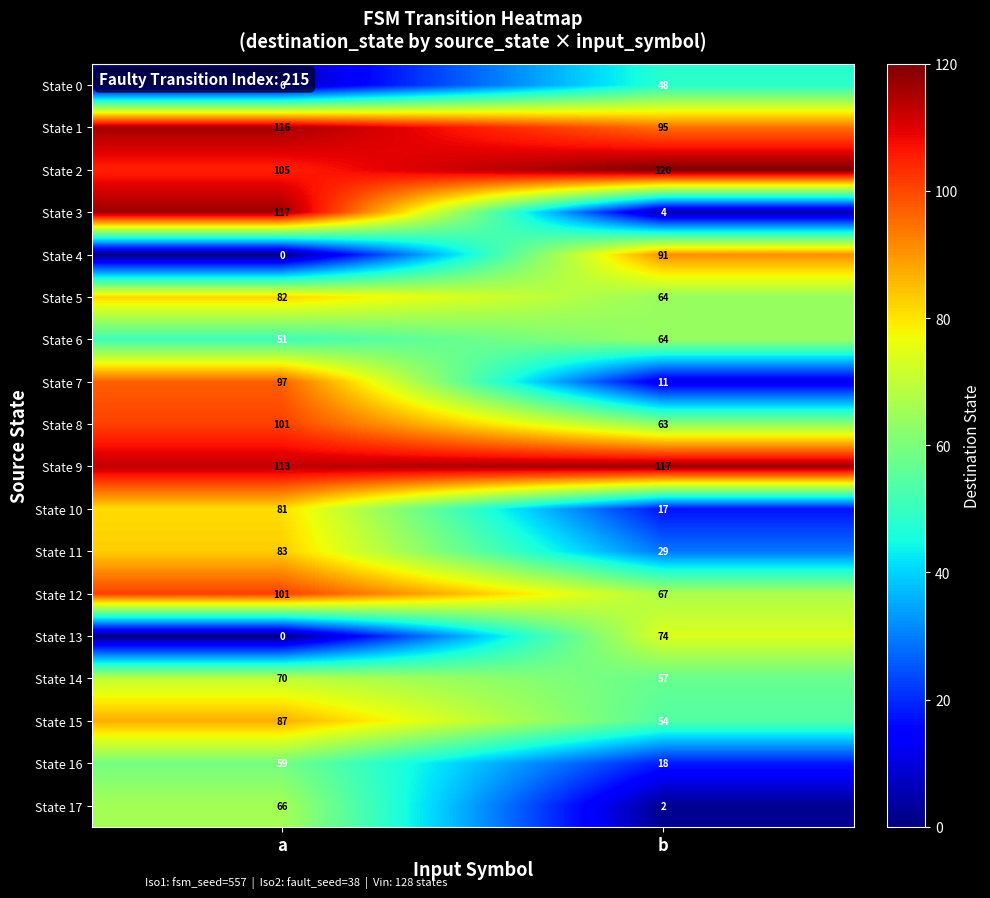

Between a and b, which series saw the biggest shift?

State 3